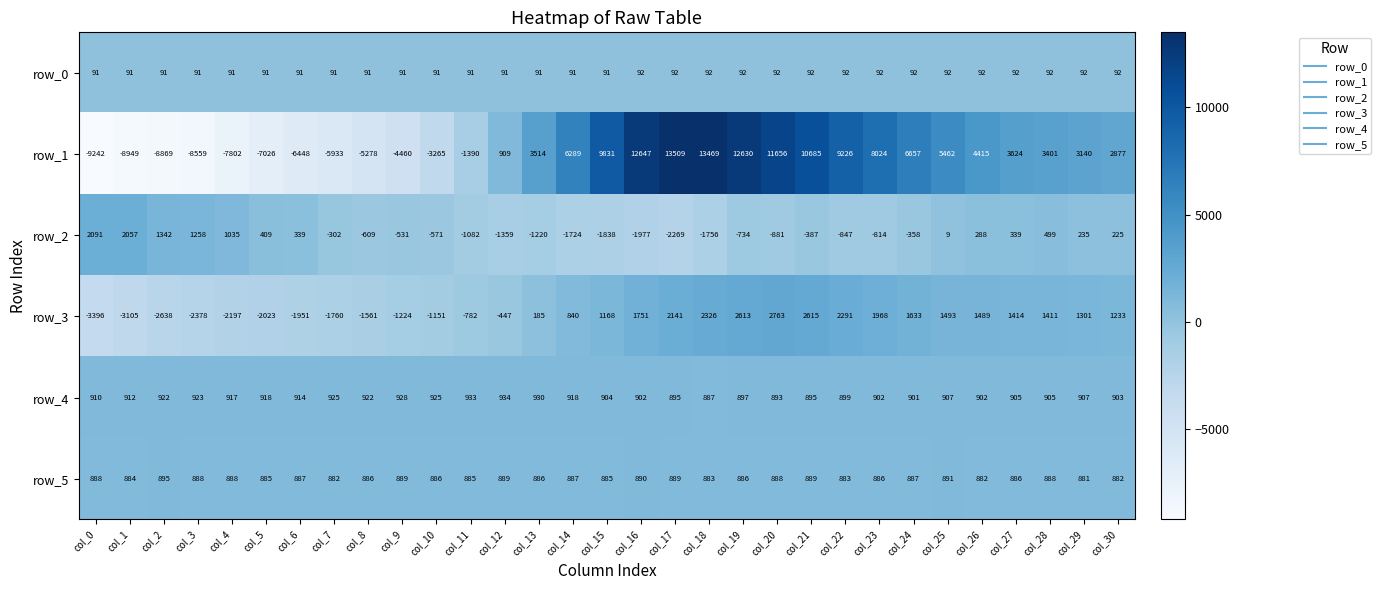

What is the average value of the row_3 series?

194